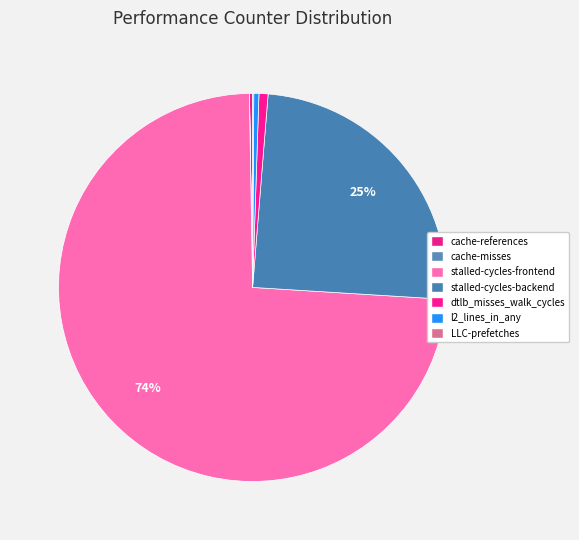

Is stalled-cycles-frontend the majority of the pie?

Yes